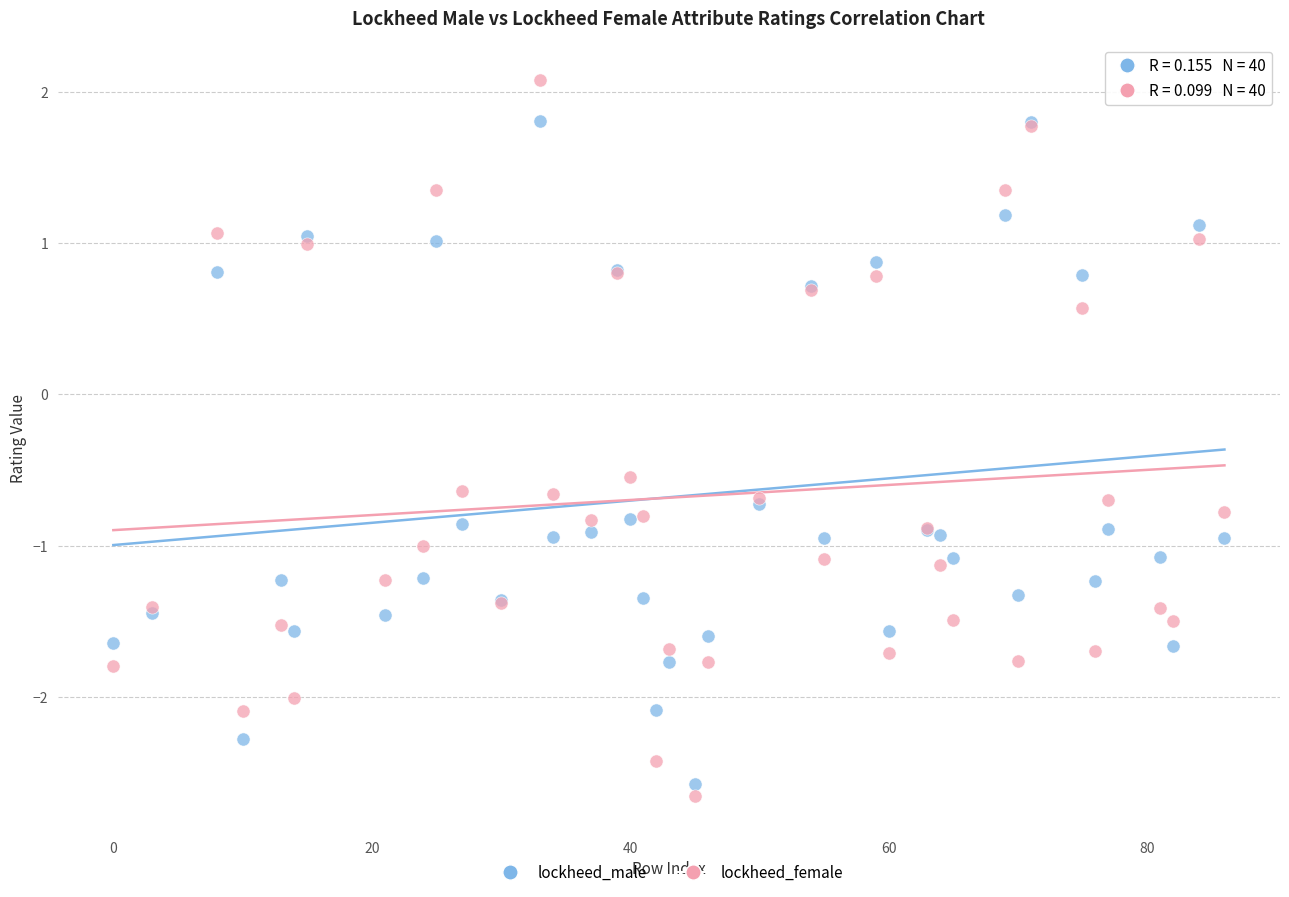

Which series has the widest spread of Y values?

lockheed_female